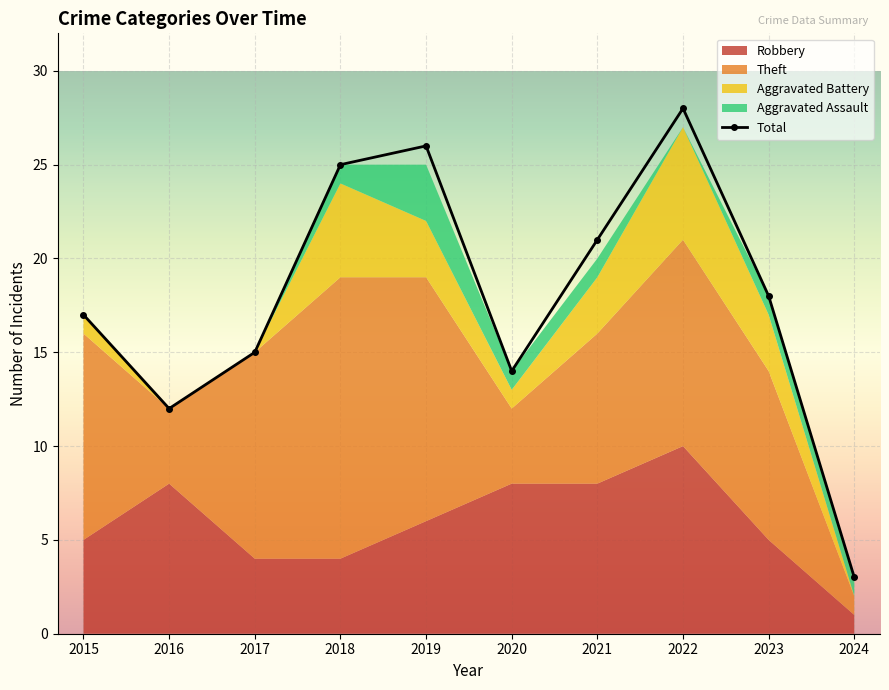

What is the change in value from 2016 to 2023?

+6